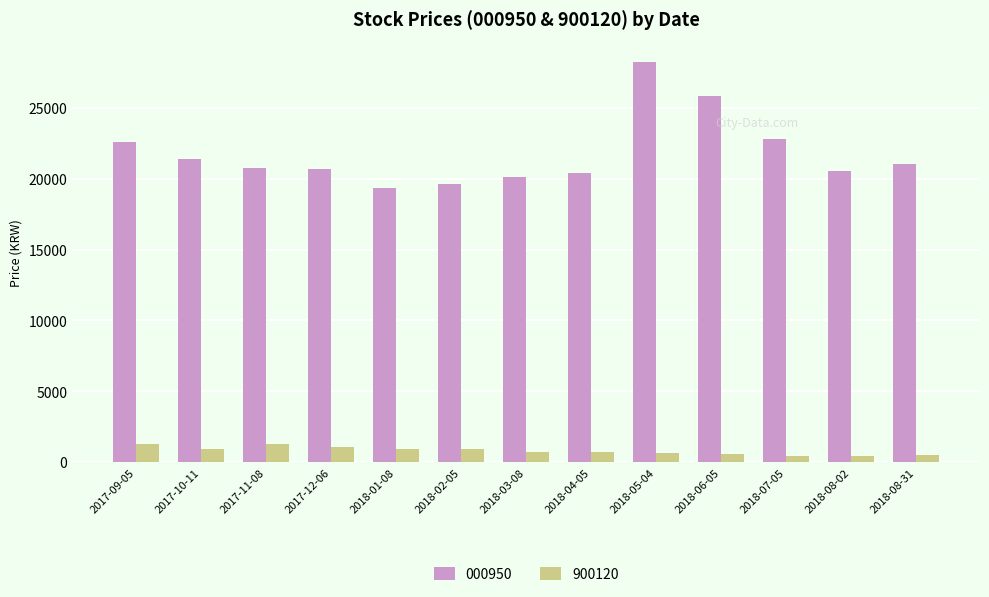

At which category does the chart reach its peak across all series?

2018-05-04